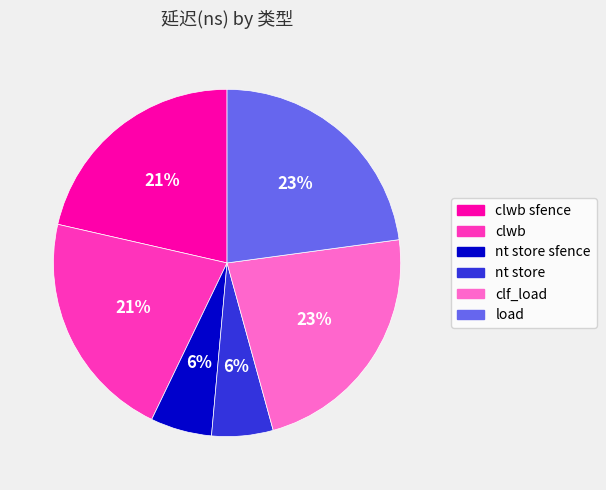

To the nearest percent, what portion does nt store represent?

6%